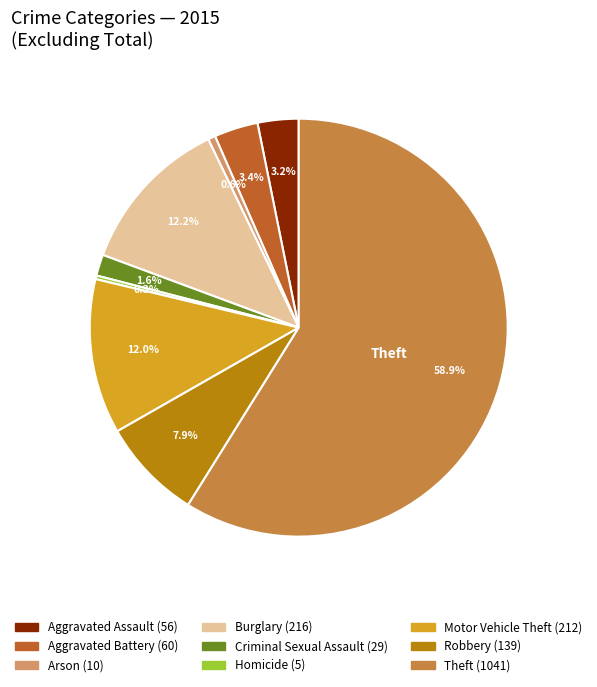

Is there a majority slice in this chart?

Yes